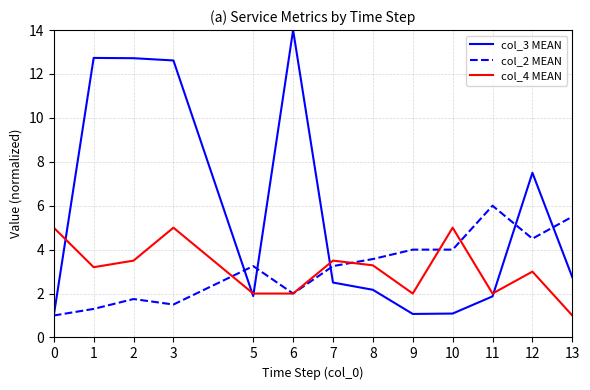

List the series in order of their peak value, highest first.

col_3 MEAN, col_2 MEAN, col_4 MEAN